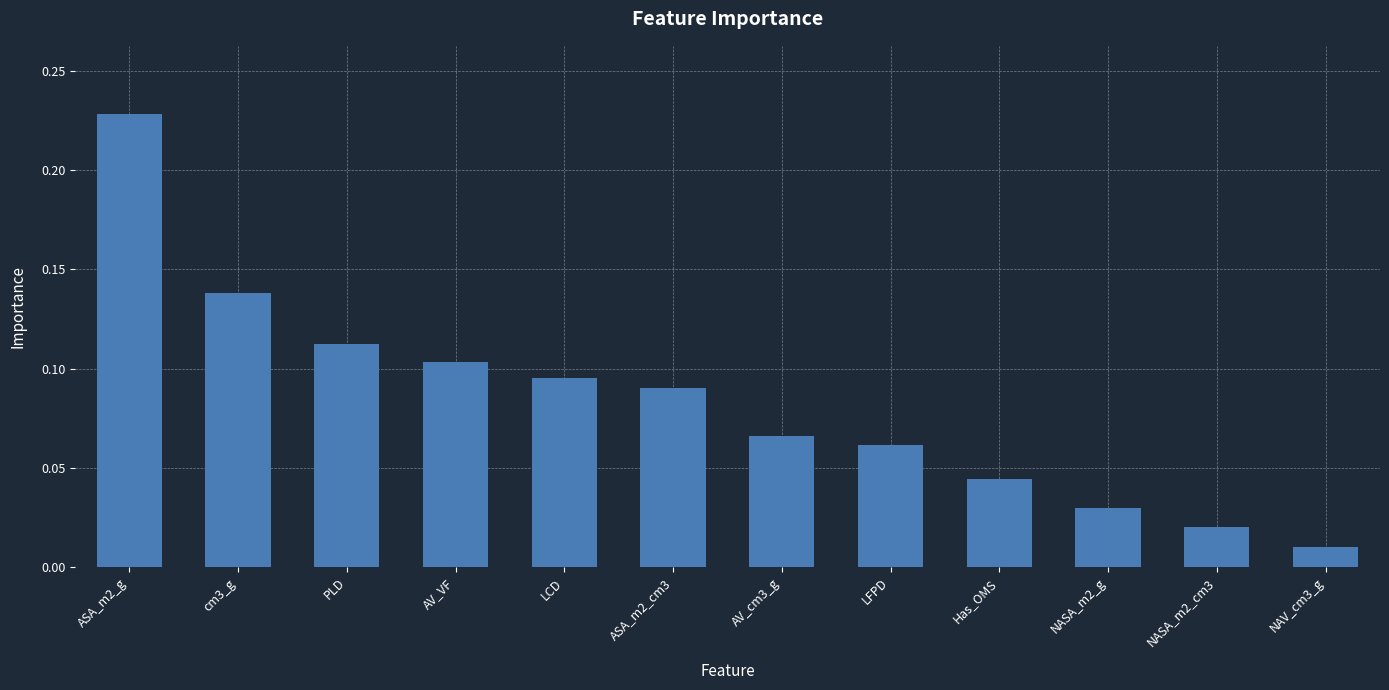

Are the bars horizontal?

No